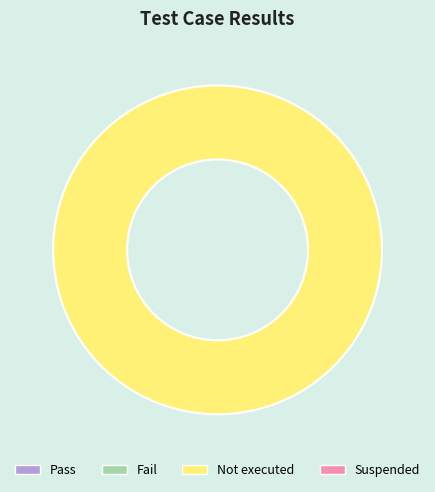

Is there a majority slice in this chart?

Yes